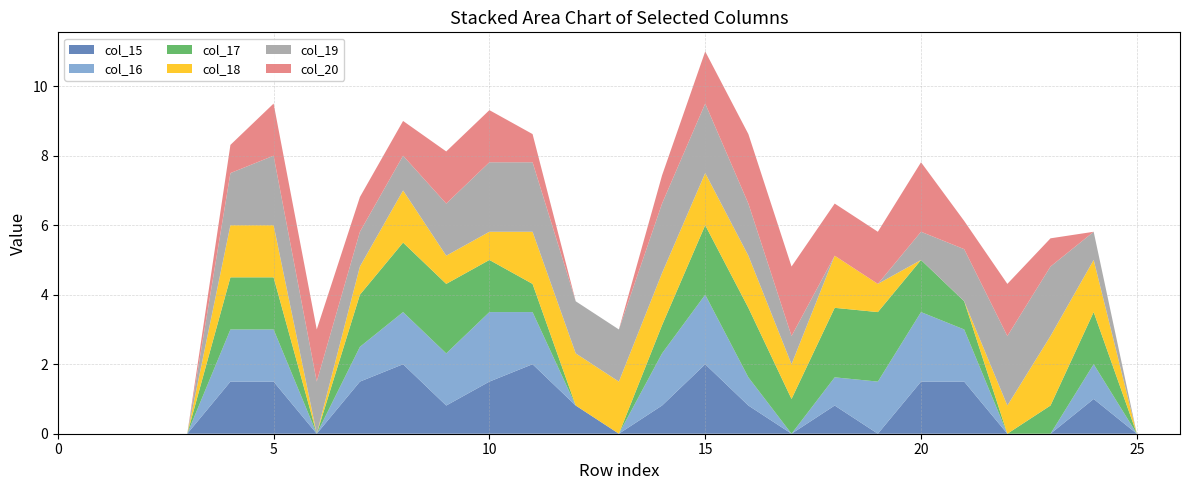

Reading left to right, extract all data points from this chart.

col_15: 0.0	0.0	0.0	0.0	1.5	1.5	0.0	1.5	2.0	0.8	1.5	2.0	0.8	0.0	0.8	2.0	0.8	0.0	0.8	0.0	1.5	1.5	0.0	0.0	1.0	0.0	0.0
col_16: 0.0	0.0	0.0	0.0	1.5	1.5	0.0	1.0	1.5	1.5	2.0	1.5	0.0	0.0	1.5	2.0	0.8	0.0	0.8	1.5	2.0	1.5	0.0	0.0	1.0	0.0	0.0
col_17: 0.0	0.0	0.0	0.0	1.5	1.5	0.0	1.5	2.0	2.0	1.5	0.8	0.0	0.0	0.8	2.0	2.0	1.0	2.0	2.0	1.5	0.8	0.0	0.8	1.5	0.0	0.0
col_18: 0.0	0.0	0.0	0.0	1.5	1.5	0.0	0.8	1.5	0.8	0.8	1.5	1.5	1.5	1.5	1.5	1.5	1.0	1.5	0.8	0.0	0.0	0.8	2.0	1.5	0.0	0.0
col_19: 0.0	0.0	0.0	0.0	1.5	2.0	1.5	1.0	1.0	1.5	2.0	2.0	1.5	1.5	2.0	2.0	1.5	0.8	0.0	0.0	0.8	1.5	2.0	2.0	0.8	0.0	0.0
col_20: 0.0	0.0	0.0	0.0	0.8	1.5	1.5	1.0	1.0	1.5	1.5	0.8	0.0	0.0	0.8	1.5	2.0	2.0	1.5	1.5	2.0	0.8	1.5	0.8	0.0	0.0	0.0